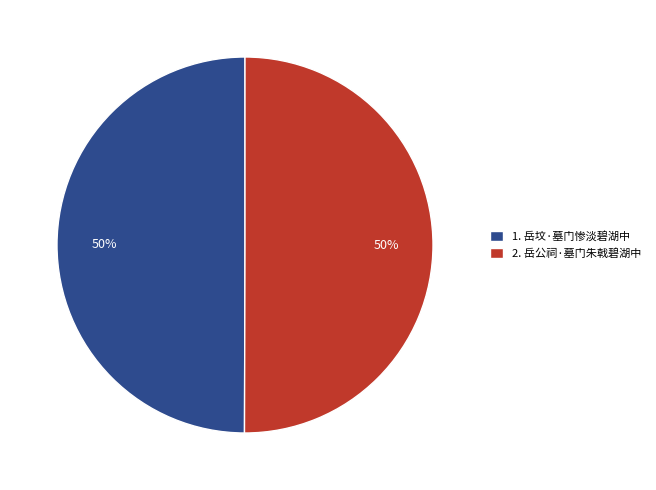

What is the ratio of the value at 1. 岳坟·墓门惨淡碧湖中 to the value at 2. 岳公祠·墓门朱戟碧湖中?

1.0